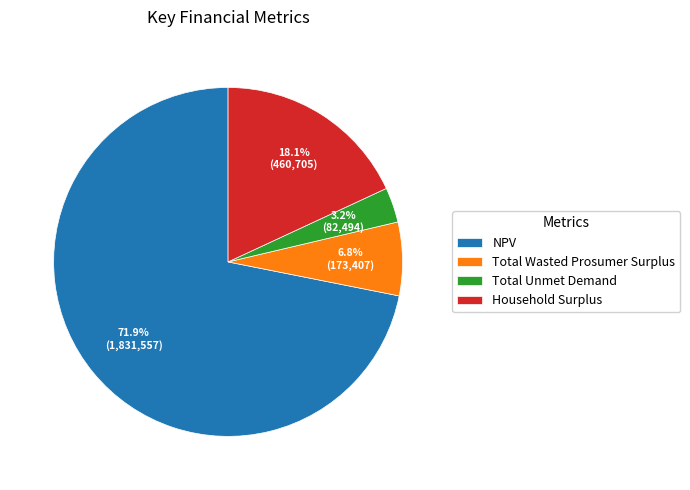

Count the number of slices in the pie.

4